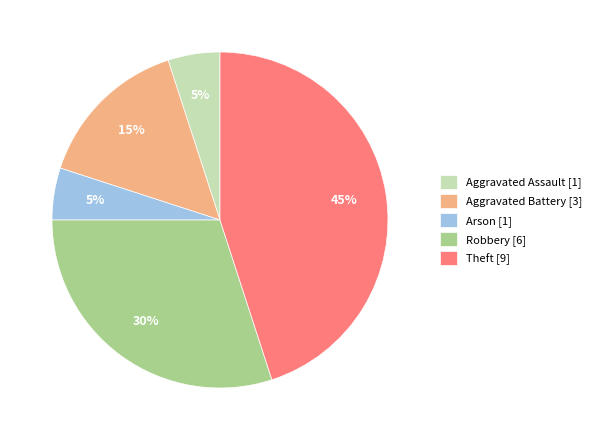

Is there a majority slice in this chart?

No